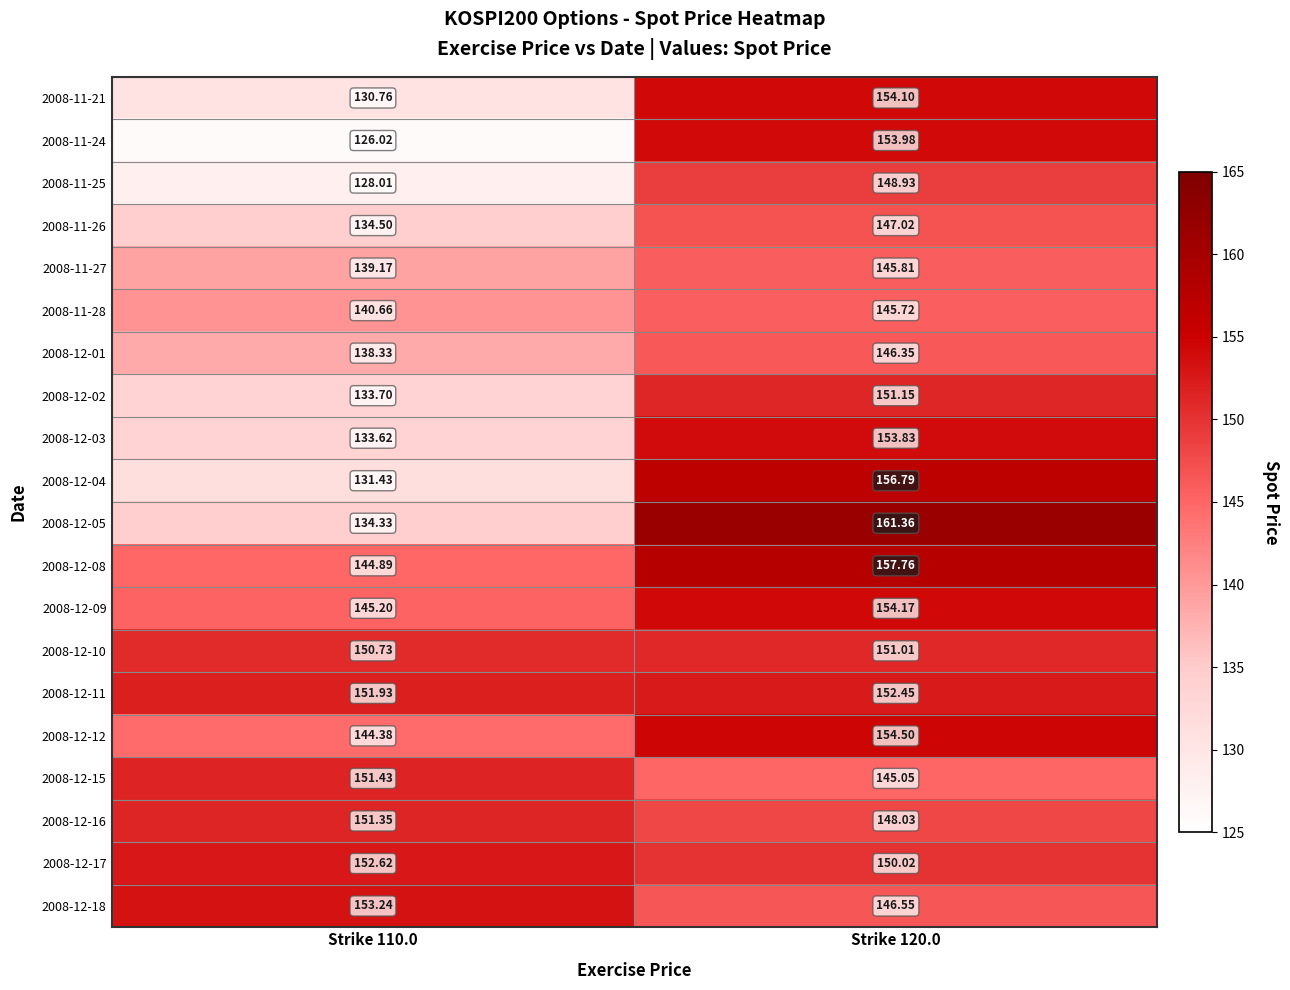

Which series has the largest total across all categories?

2008-12-11